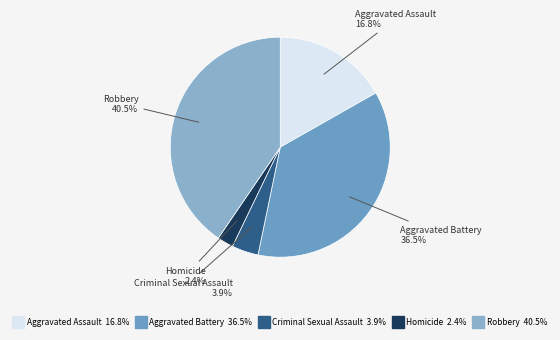

What is the largest slice in the pie chart?

Robbery